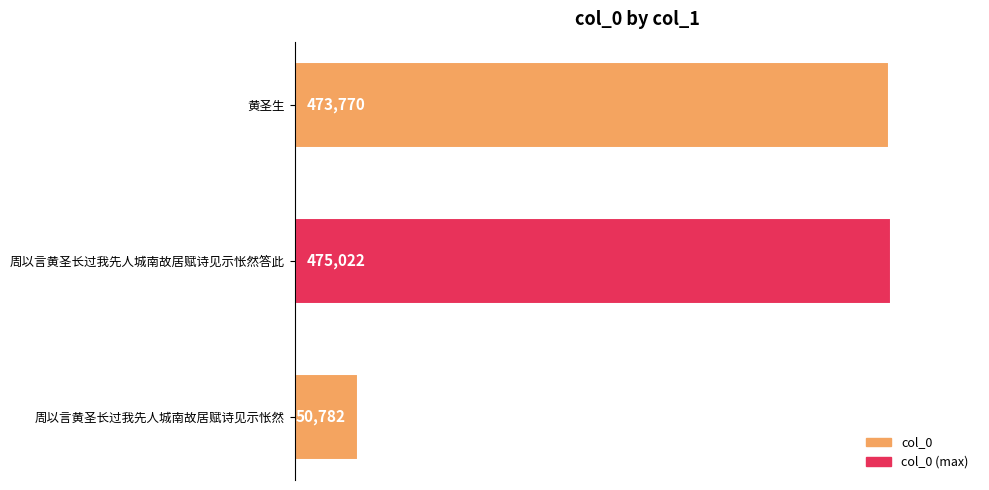

Reading top to bottom, what are all the values shown in this chart?

黄圣生=473770	周以言黄圣长过我先人城南故居赋诗见示怅然答此=475022	周以言黄圣长过我先人城南故居赋诗见示怅然=50782